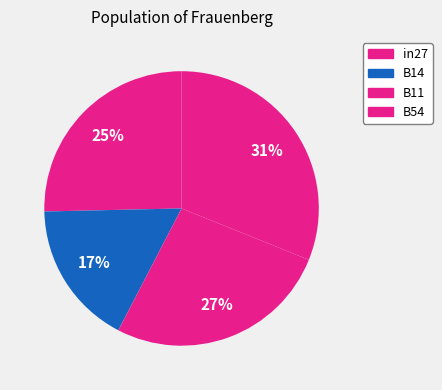

What percentage is NOT represented by B11?

73.5%